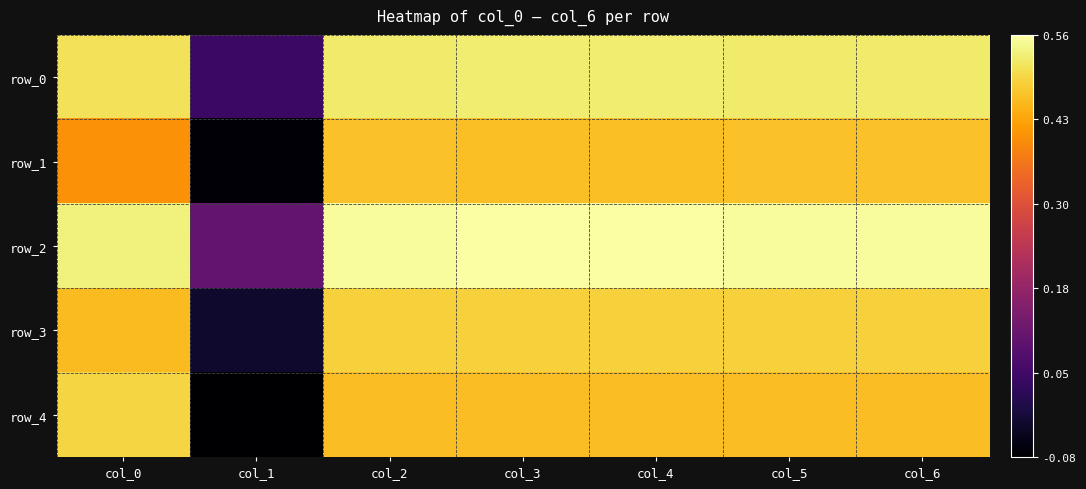

Is it true that row_0 equals 0.8 at col_2?

False